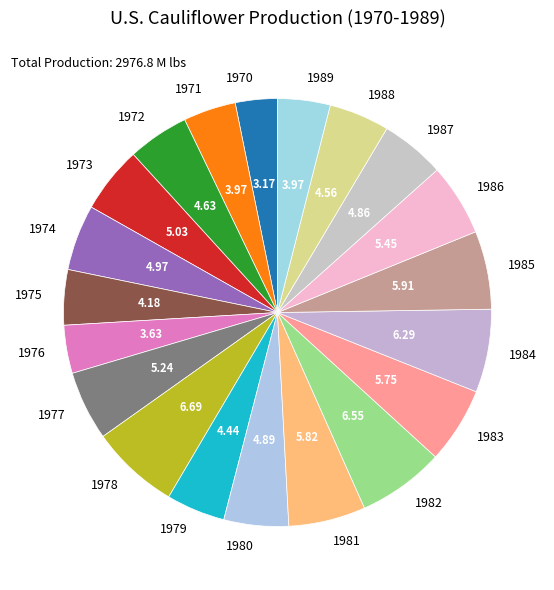

Approximately how many times larger is the value at 1973 compared to 1975?

1.2